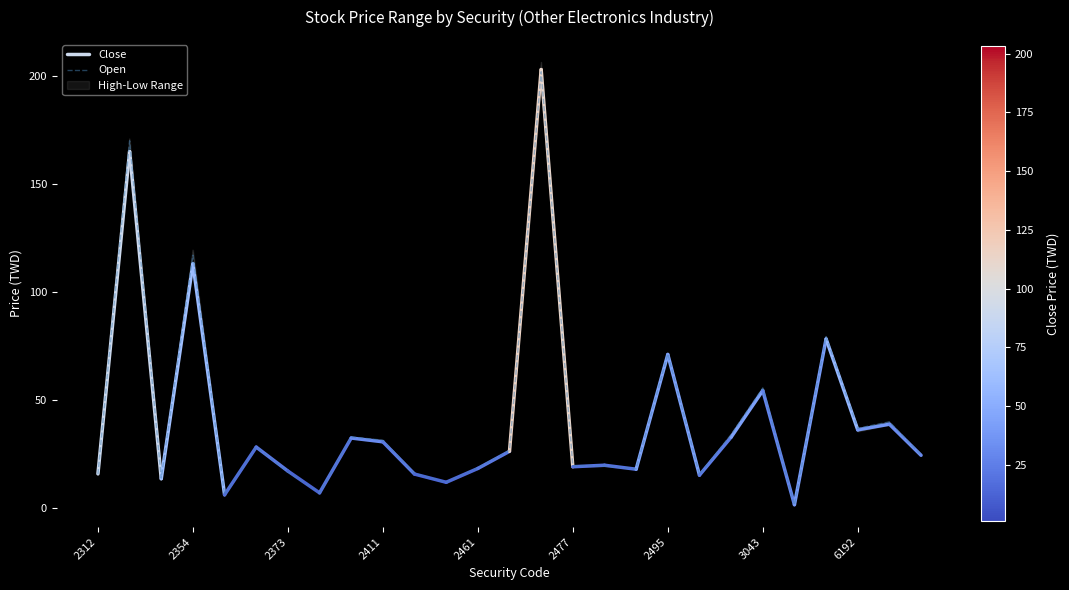

How many values in the Low series are below 24?

13